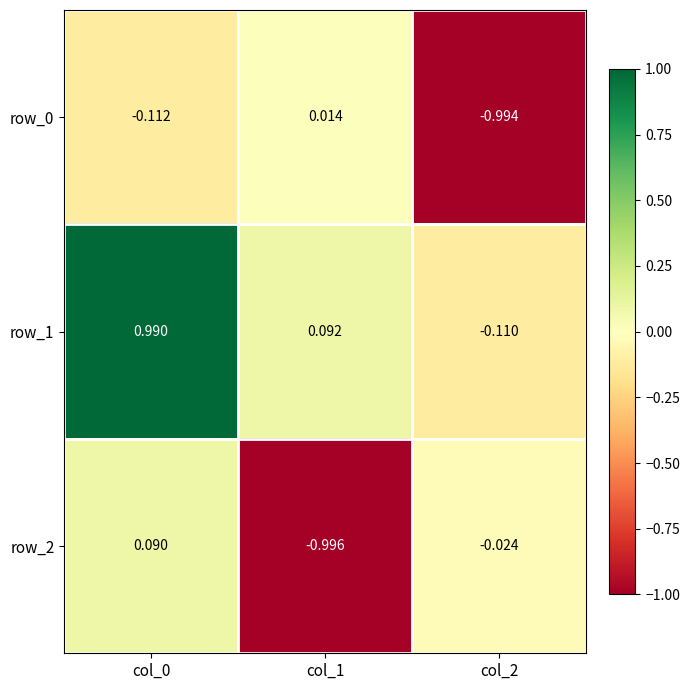

How many data points does each series have?

3